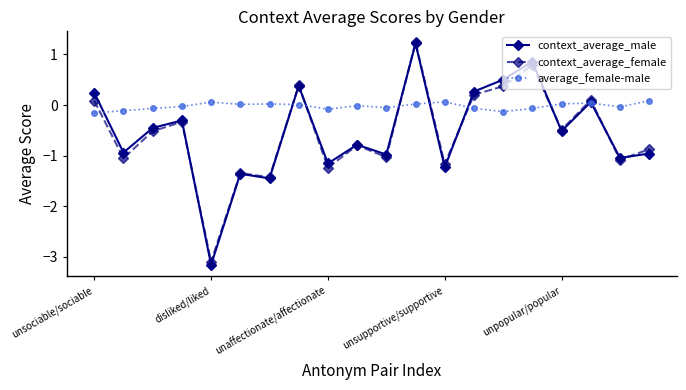

What is the value of the context_average_female point at the 12th from the left?

1.2